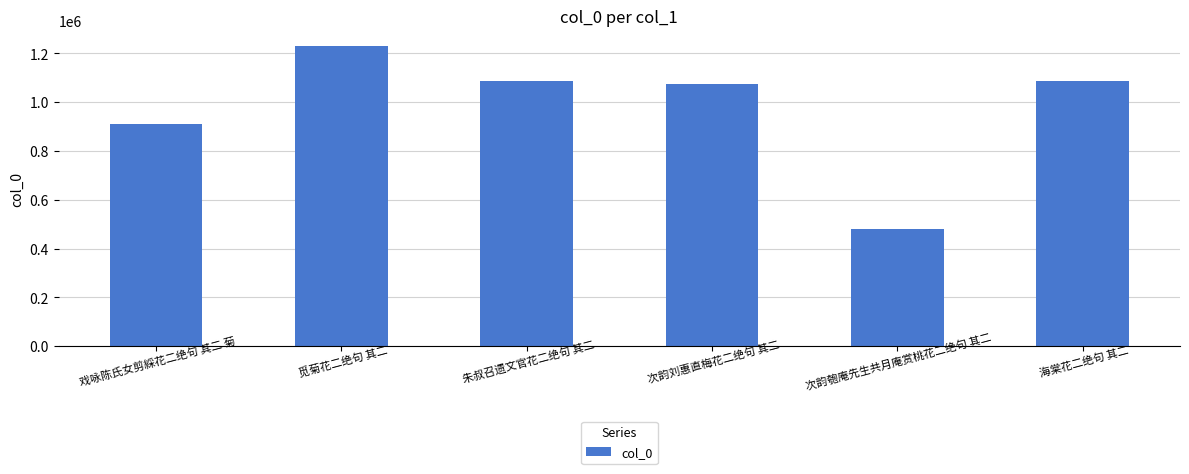

What is the label of the 1st bar from the right?

海棠花二绝句 其二